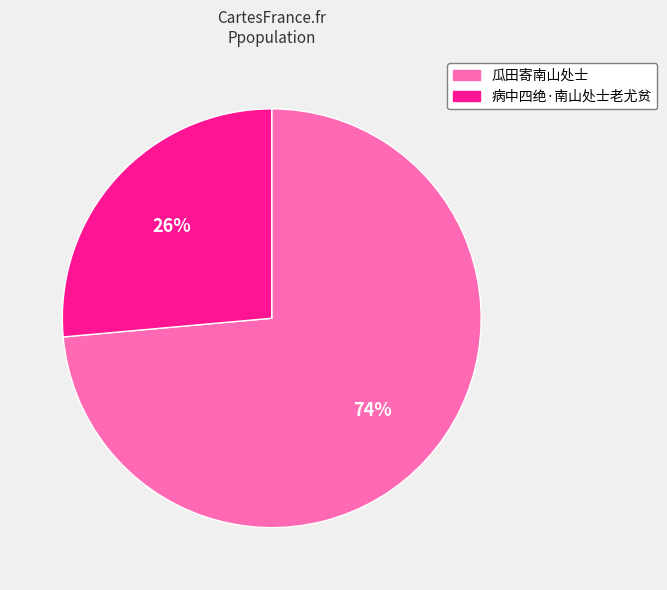

To the nearest percent, what is the average slice percentage?

50%